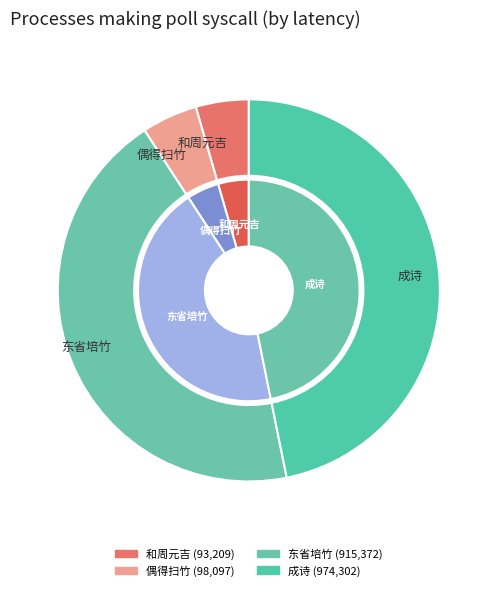

How many segments does this pie chart have?

4